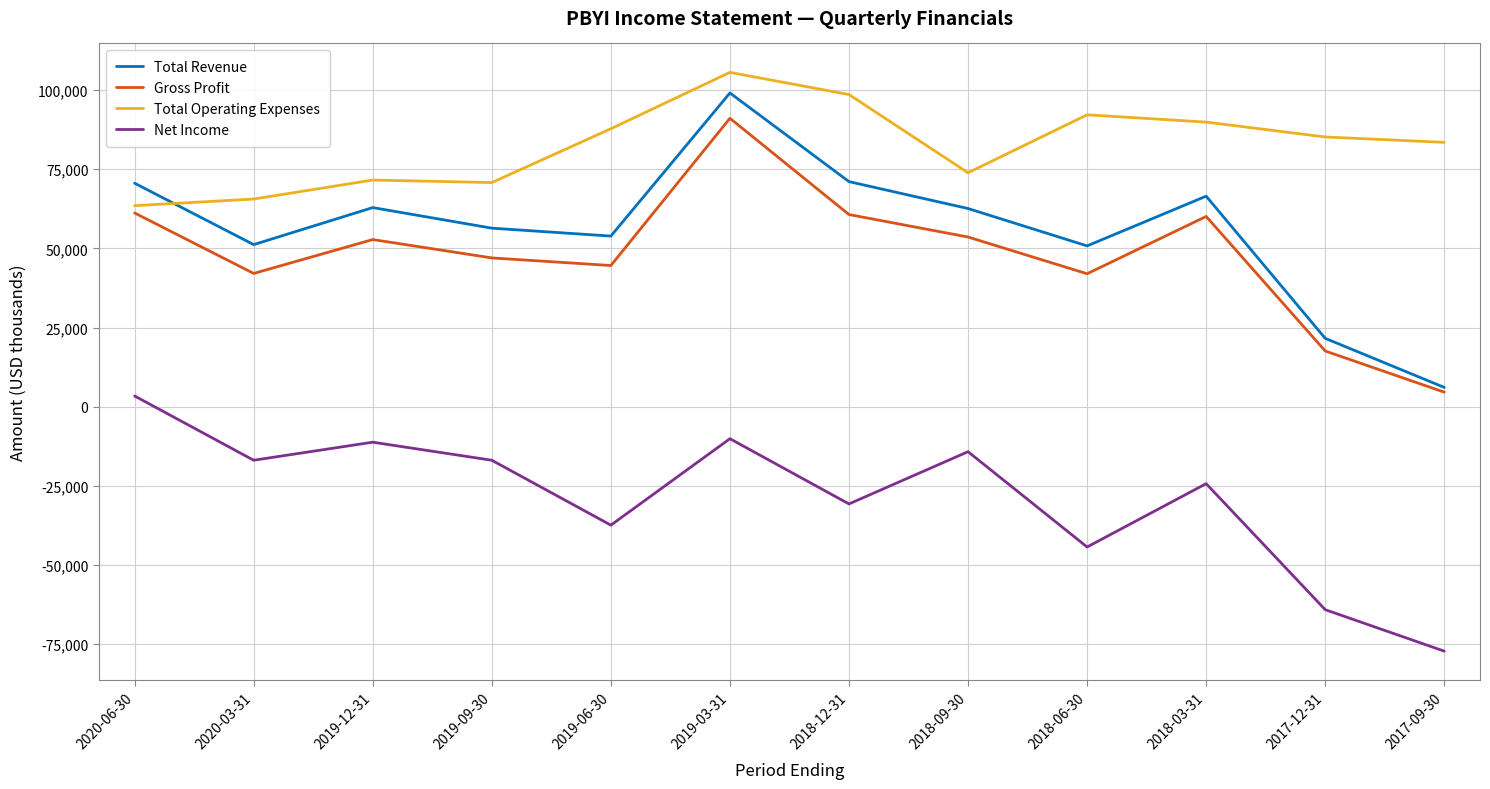

Where is the first local minimum for Gross Profit?

2020-03-31